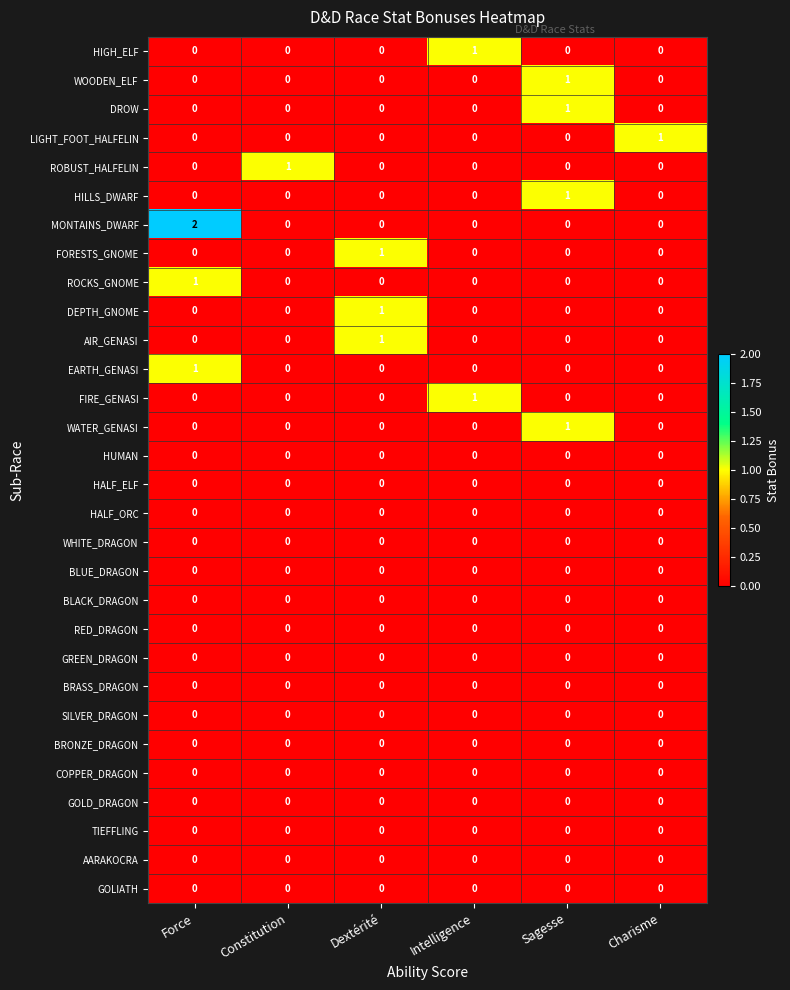

Which label corresponds to the largest value in the chart?

Force